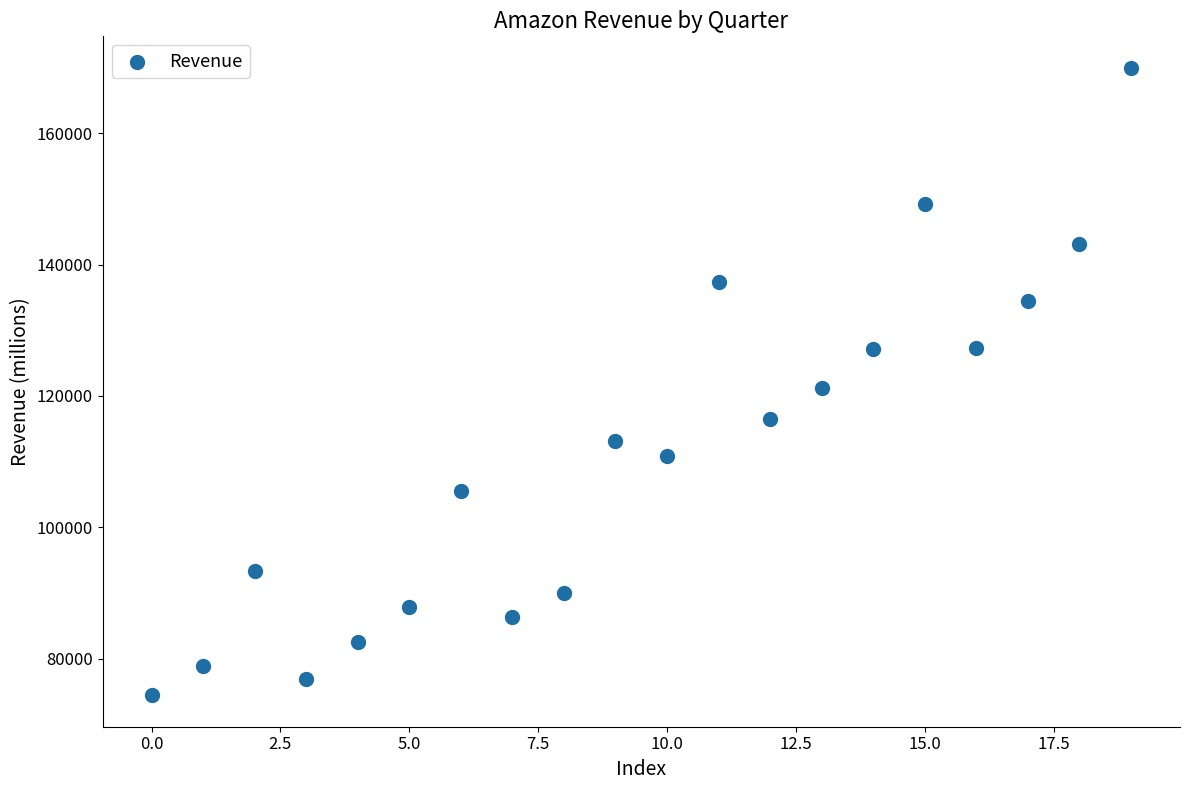

What is the range of Y values (max minus min)?

95531